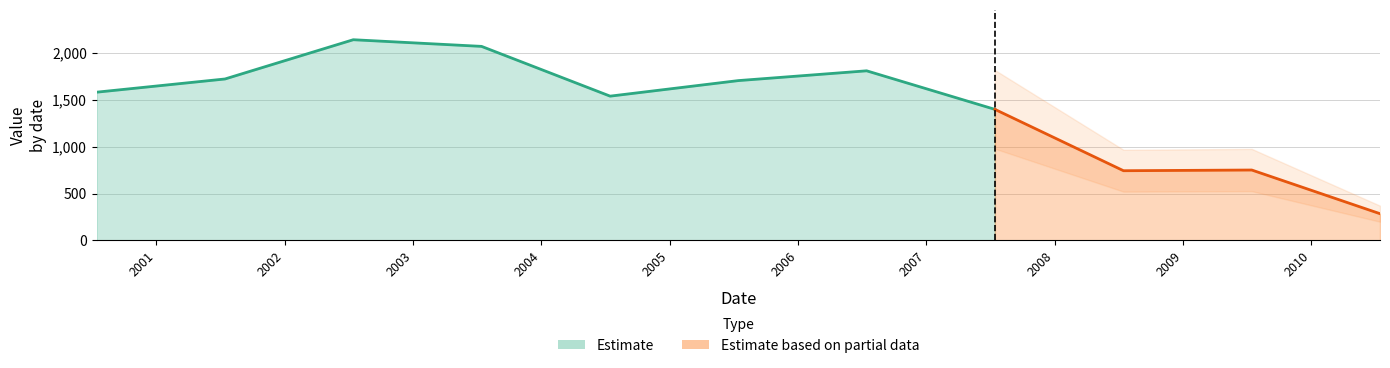

Where is the data nearest to the value 1212?

2007-07-15